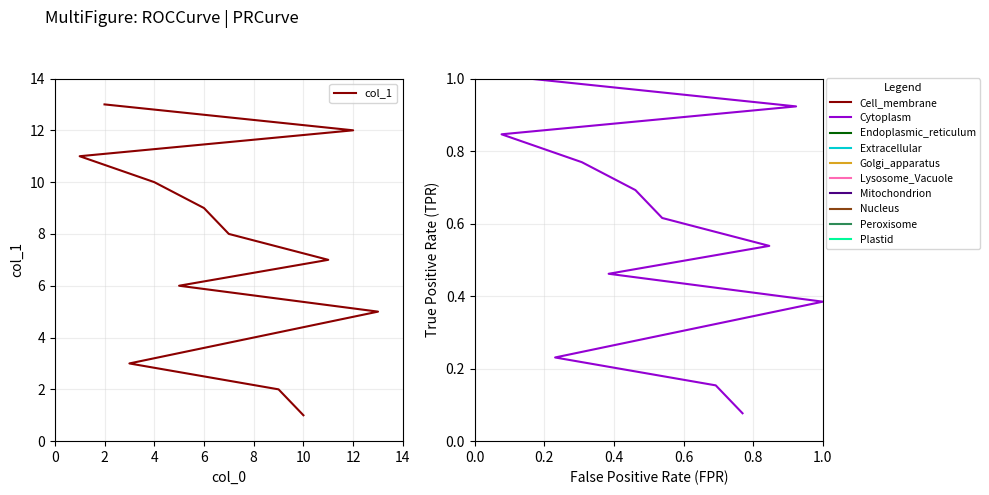

What is the value of the col_1 point at the 3rd from the left?

3.0